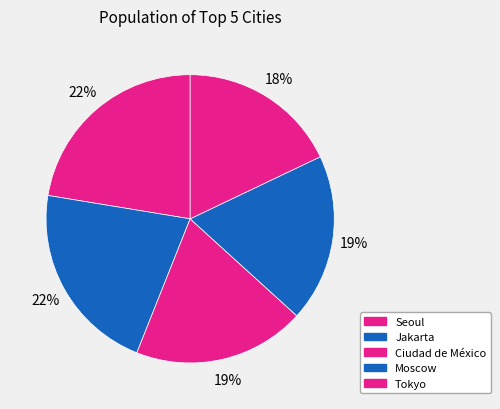

Which has a higher value, Moscow or Jakarta?

Jakarta